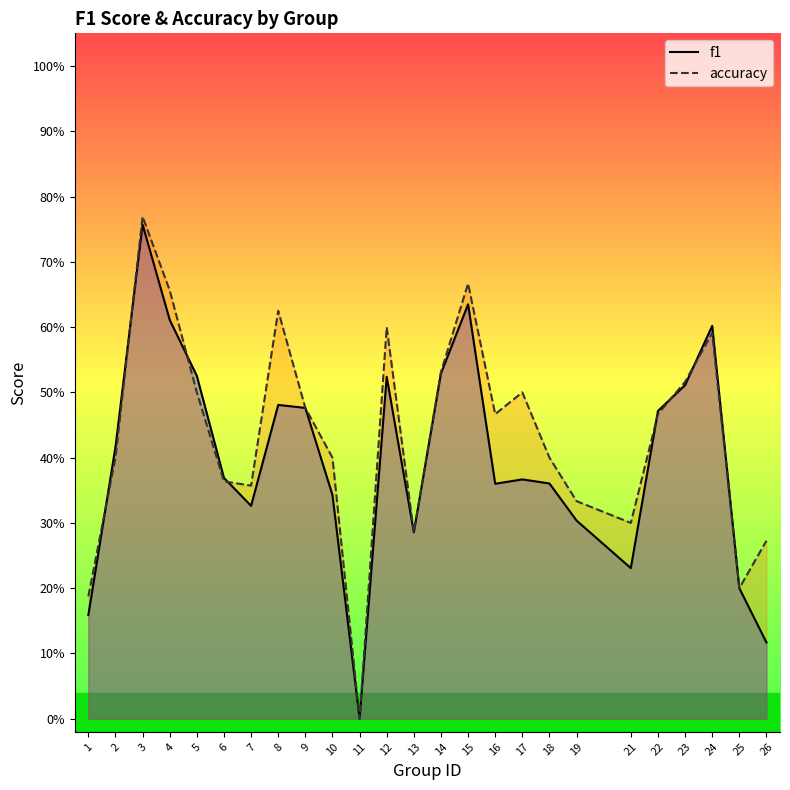

Reading left to right, list all the values displayed in this chart.

f1: 0.2	0.4	0.8	0.6	0.5	0.4	0.3	0.5	0.5	0.3	0.0	0.5	0.3	0.5	0.6	0.4	0.4	0.4	0.3	0.2	0.5	0.5	0.6	0.2	0.1
accuracy: 0.2	0.4	0.8	0.7	0.5	0.4	0.4	0.6	0.5	0.4	0.0	0.6	0.3	0.5	0.7	0.5	0.5	0.4	0.3	0.3	0.5	0.5	0.6	0.2	0.3